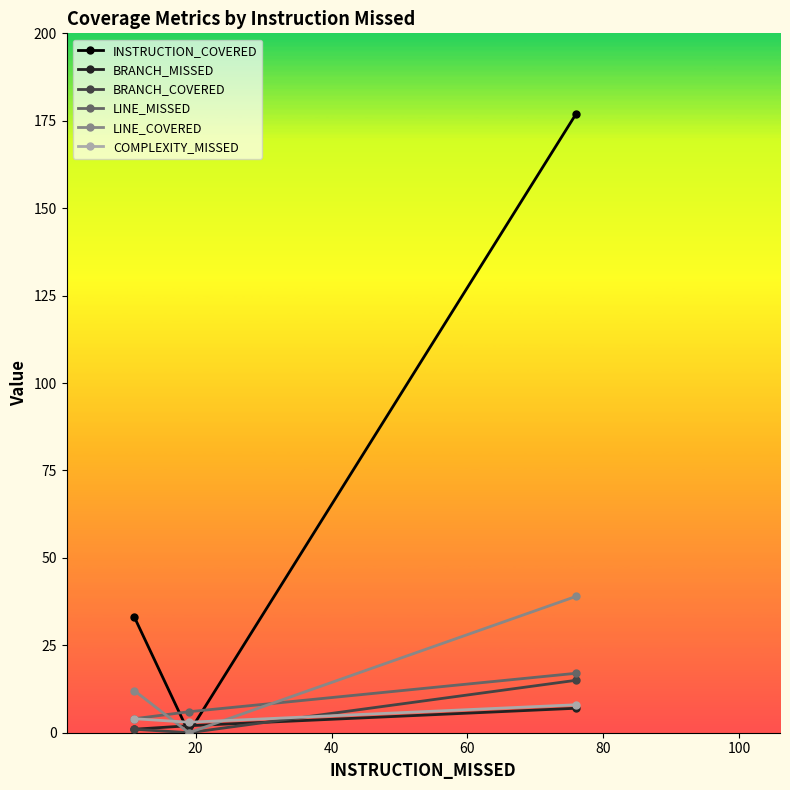

Reading left to right, what are all the values shown in this chart?

INSTRUCTION_COVERED: 33	0	177
BRANCH_MISSED: 1	2	7
BRANCH_COVERED: 1	0	15
LINE_MISSED: 4	6	17
LINE_COVERED: 12	0	39
COMPLEXITY_MISSED: 4	3	8